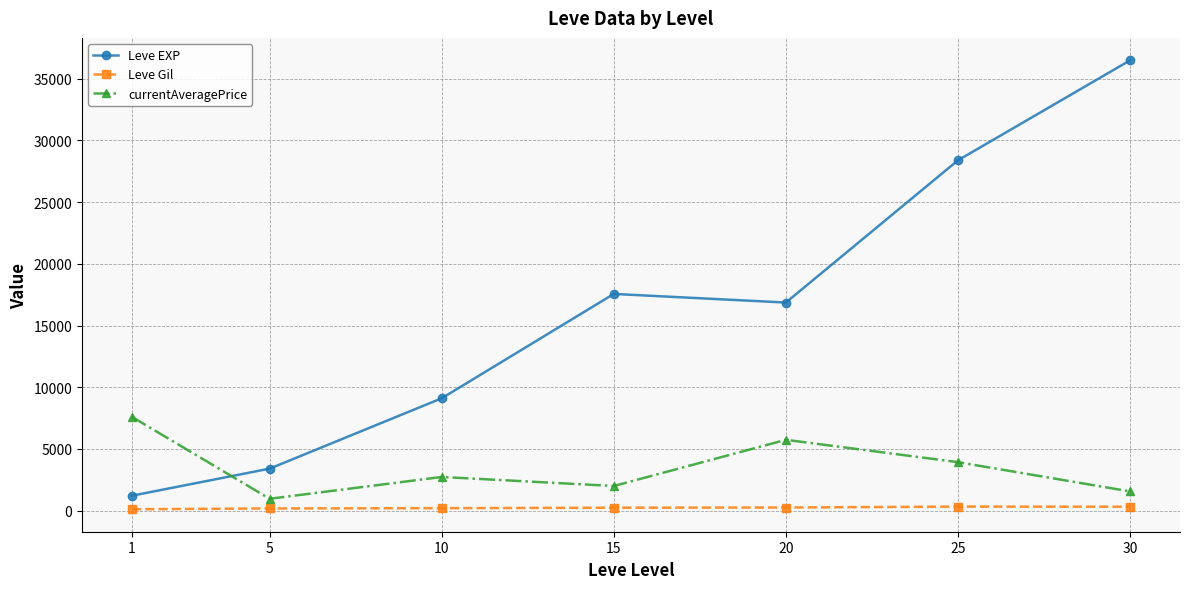

At which category does Leve EXP reach its first local valley?

20